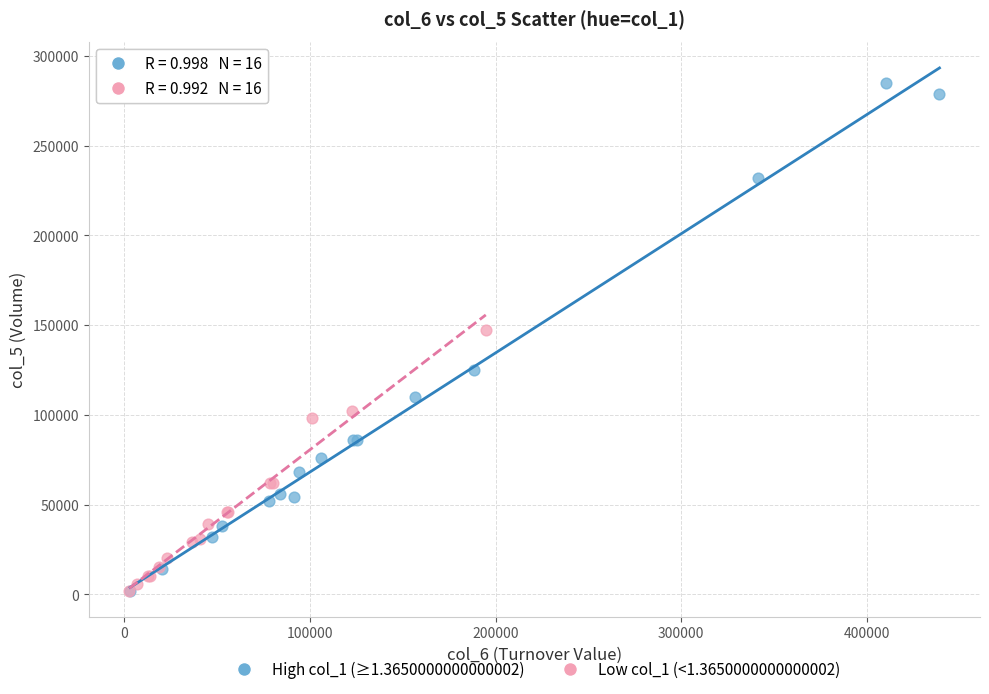

Which series has the largest Y range (max minus min)?

High col_1 (≥1.3650000000000002)